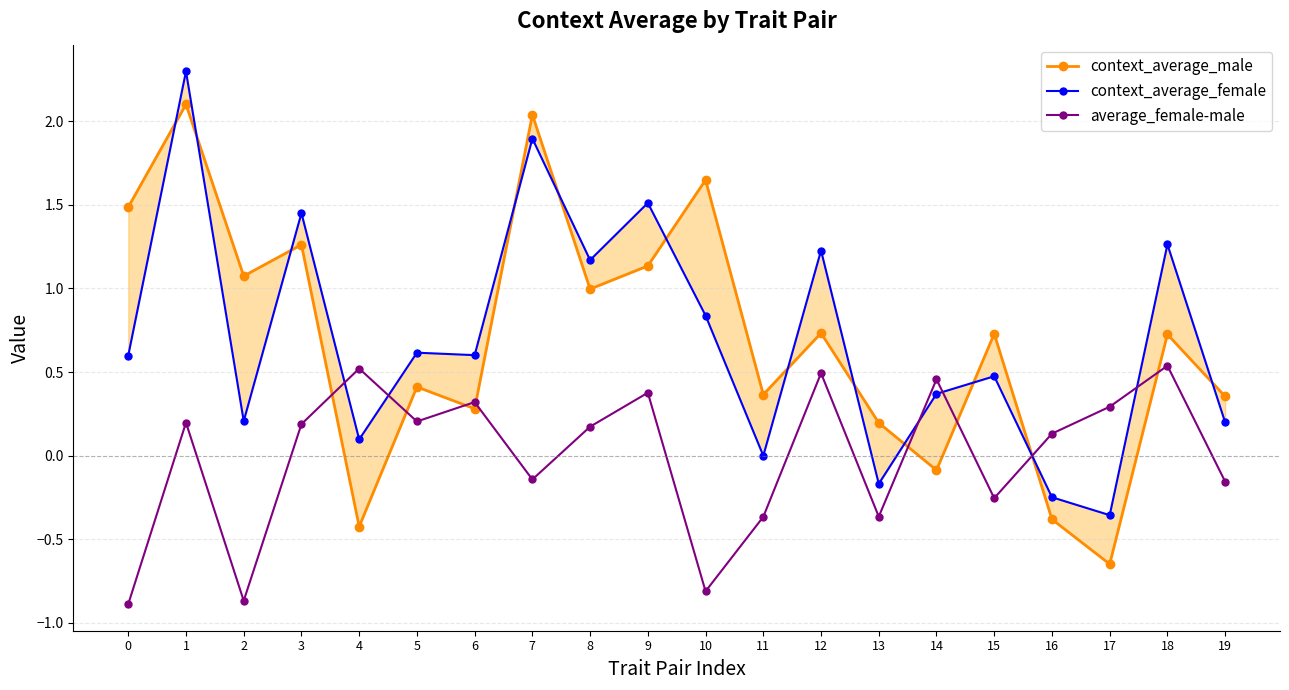

After their last crossing, which series has the higher values: context_average_female or average_female-male?

context_average_female